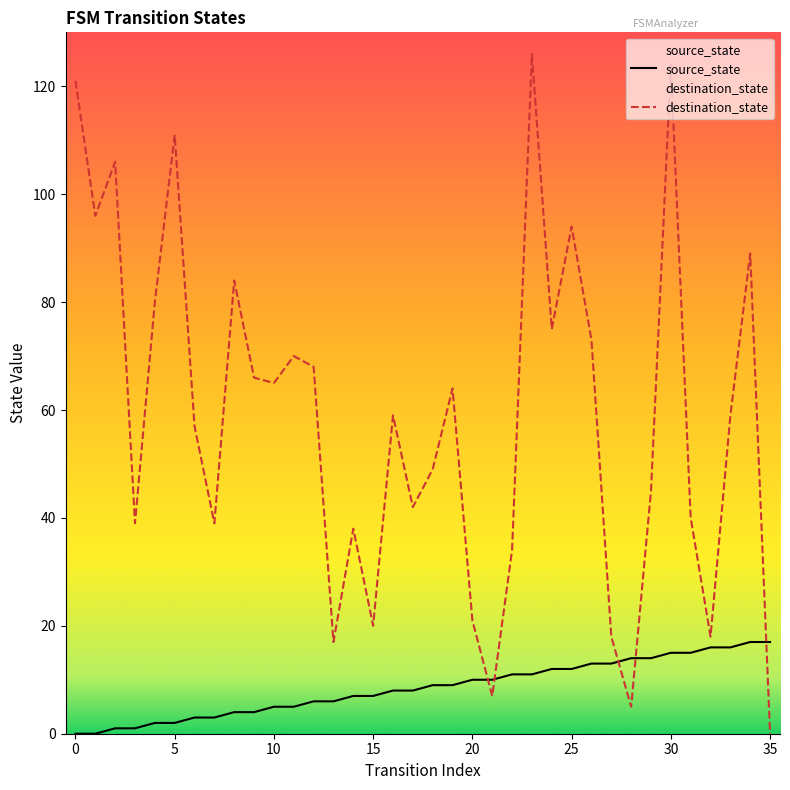

What is the label of the 11th point from the right?

25